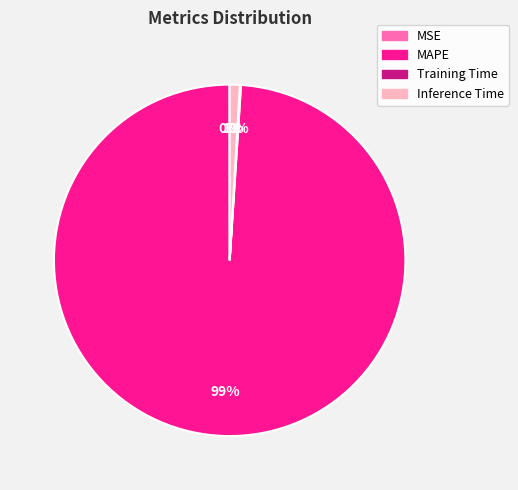

True or false: MAPE accounts for 89% of the total.

False